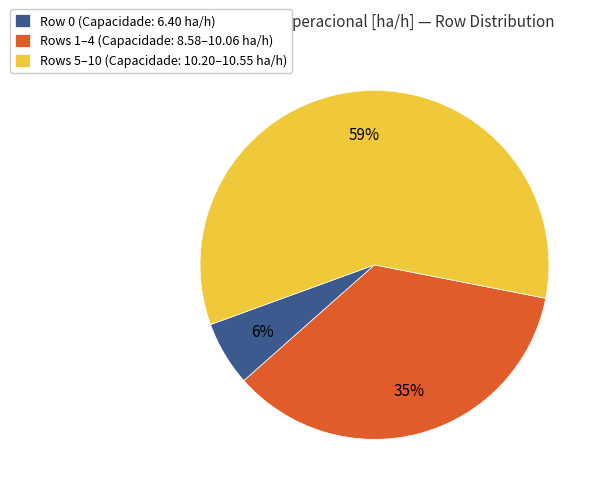

Is it true that Rows 5–10 (Capacidade: 10.20–10.55 ha/h) is 66% of the pie?

False